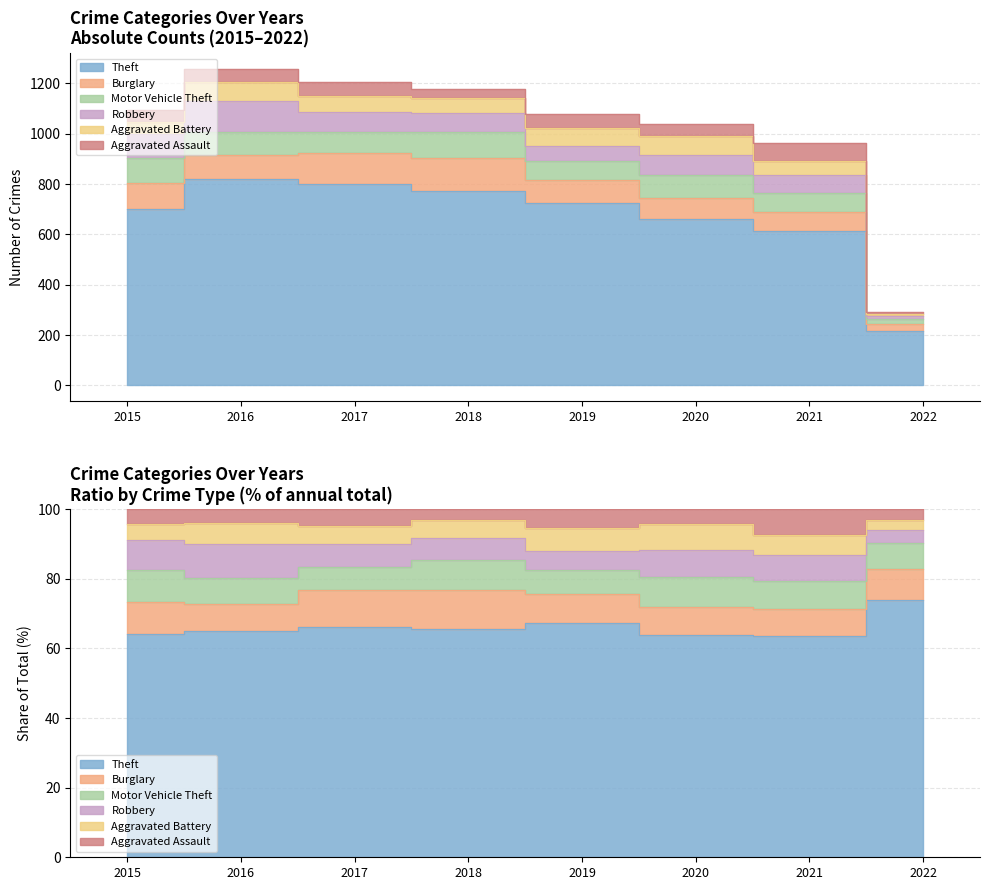

Rank the categories by Motor Vehicle Theft value from lowest to highest.

2022, 2019, 2021, 2017, 2020, 2016, 2015, 2018